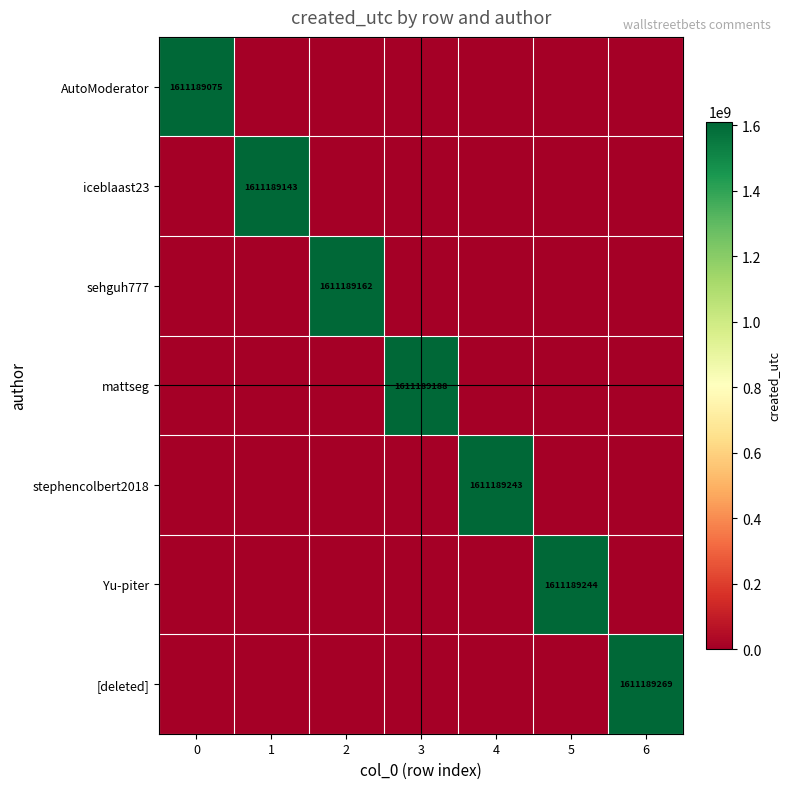

Rank the categories by stephencolbert2018 value from highest to lowest.

4, 0, 1, 2, 3, 5, 6